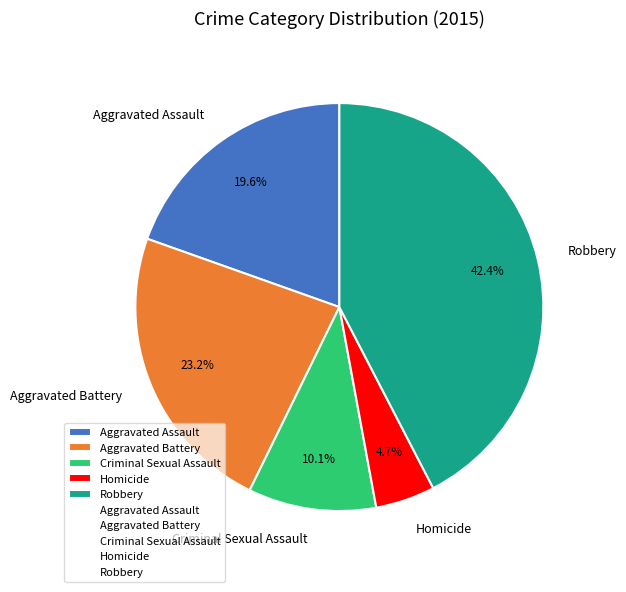

What is the largest slice in the pie chart?

Robbery